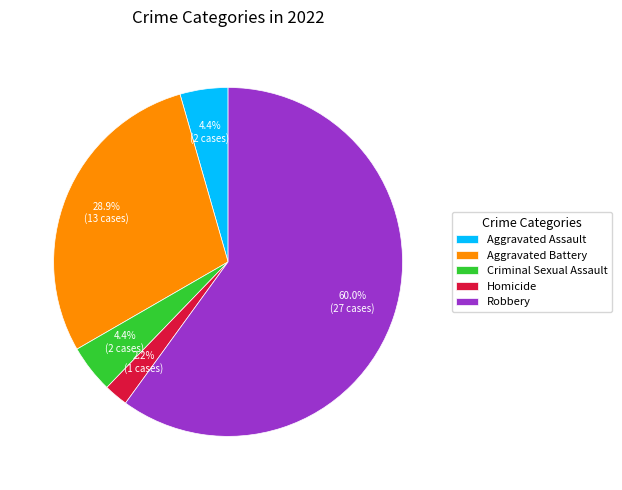

To the nearest percent, what is the combined percentage of Aggravated Battery and Aggravated Assault?

33%